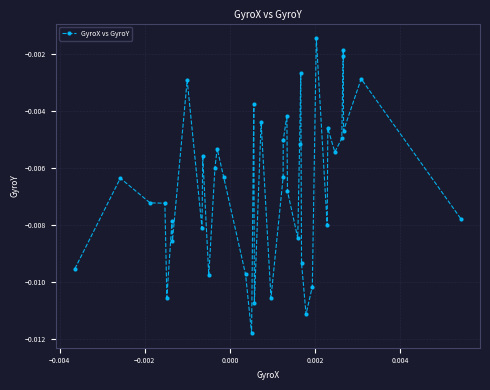

What is the sum of all values?

-0.3